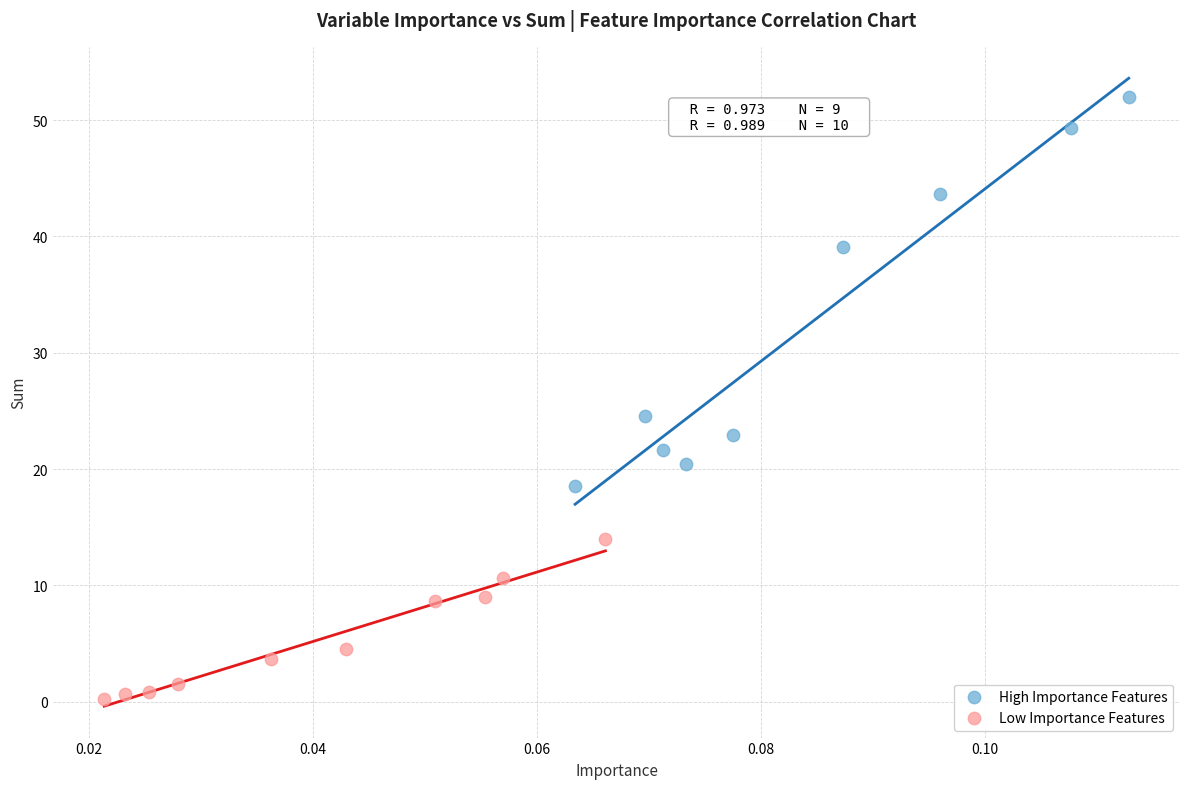

Which series has the widest spread of Y values?

High Importance Features